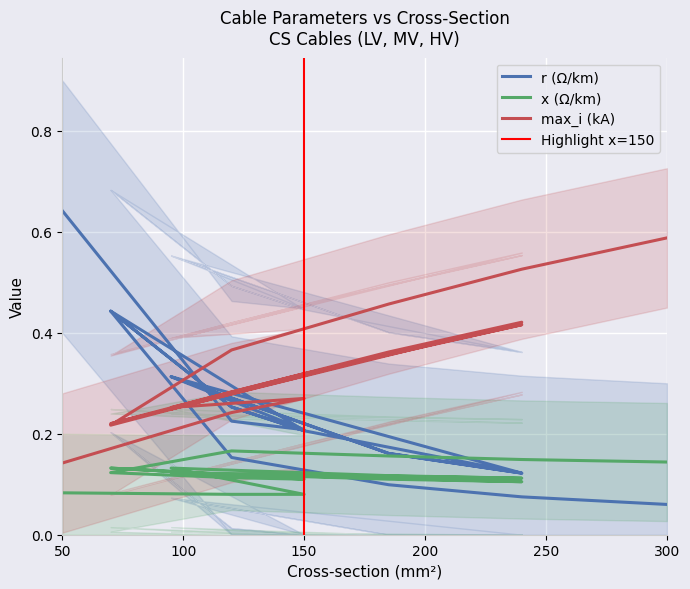

Which series has the widest spread of values?

r_ohm_per_km